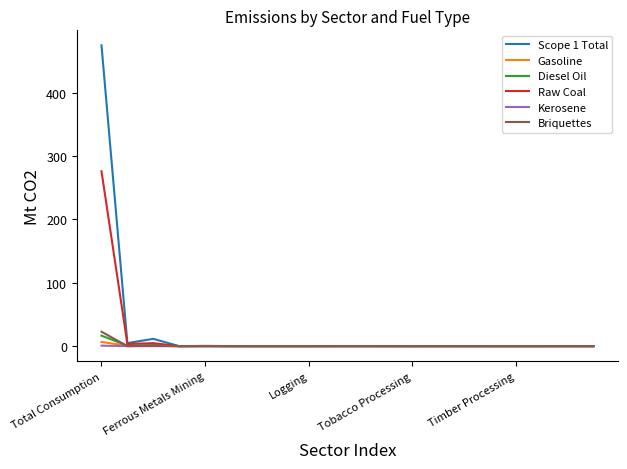

Which series has the largest range (max minus min)?

Scope 1 Total